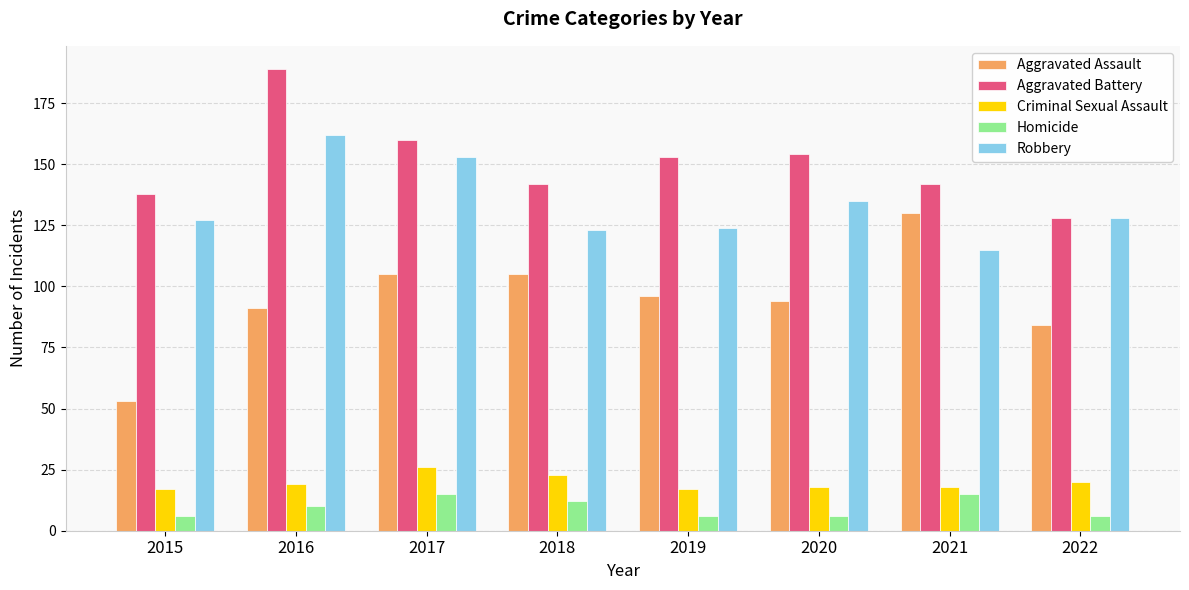

What is the average value of the Robbery series?

133